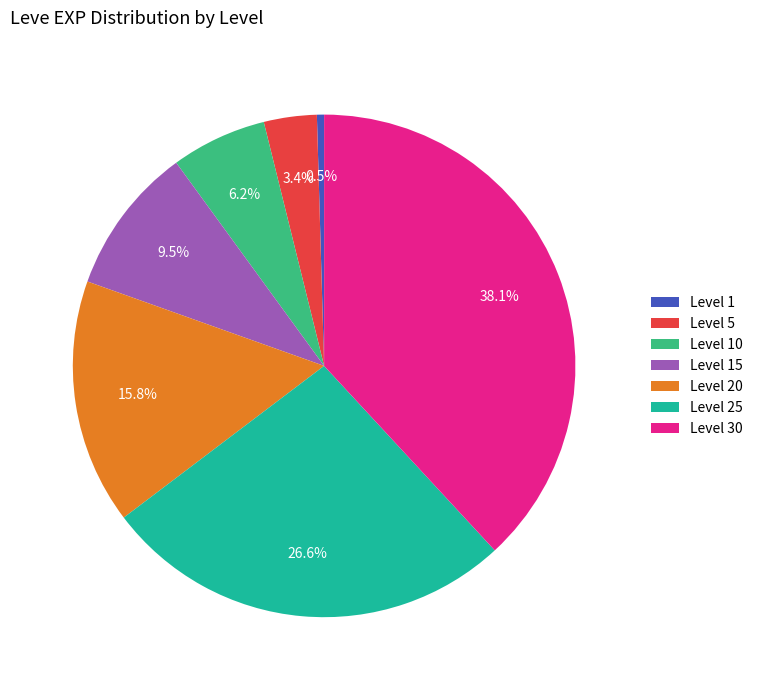

Which slice is the largest?

Level 30